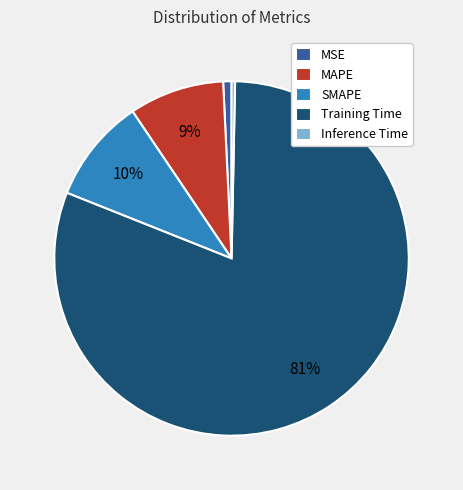

To the nearest percent, what is the combined percentage of SMAPE and Inference Time?

10%